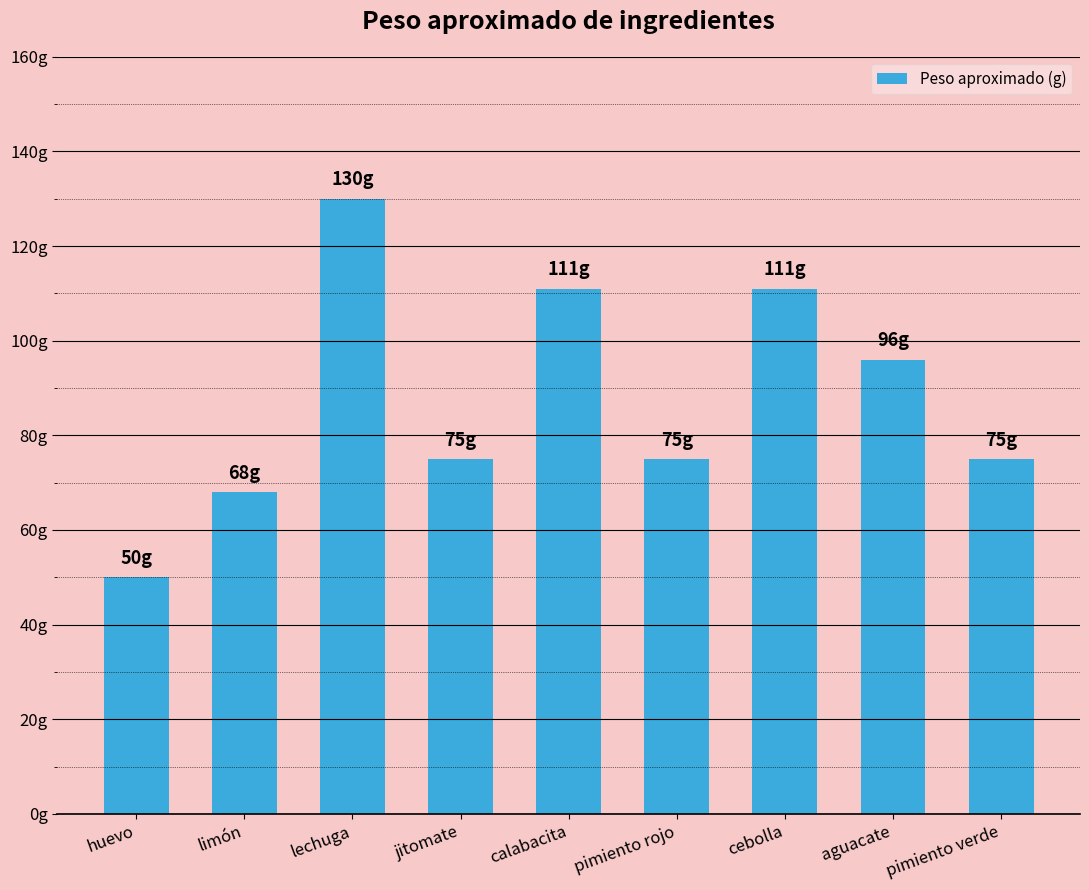

Reading left to right, what are all the values shown in this chart?

huevo=50	limón=68	lechuga=130	jitomate=75	calabacita=111	pimiento rojo=75	cebolla=111	aguacate=96	pimiento verde=75